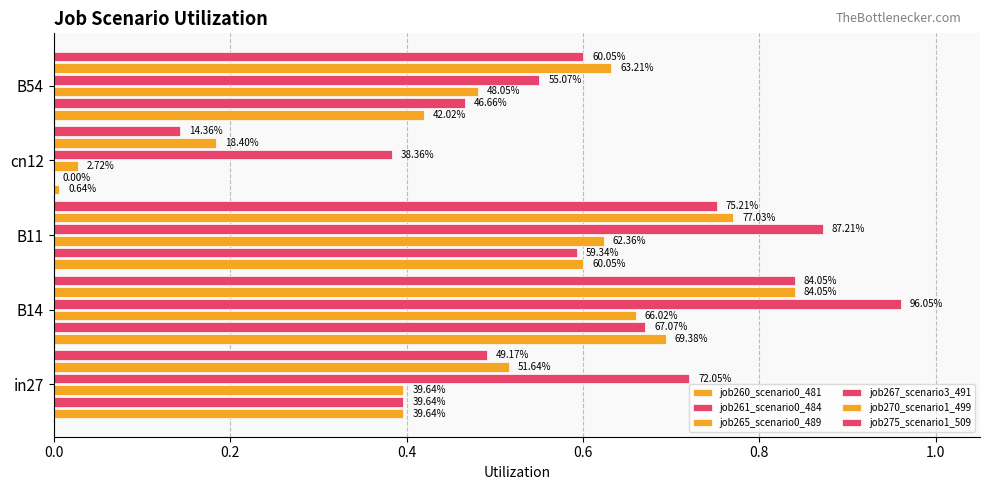

Which series has the largest range (max minus min)?

job275_scenario1_509